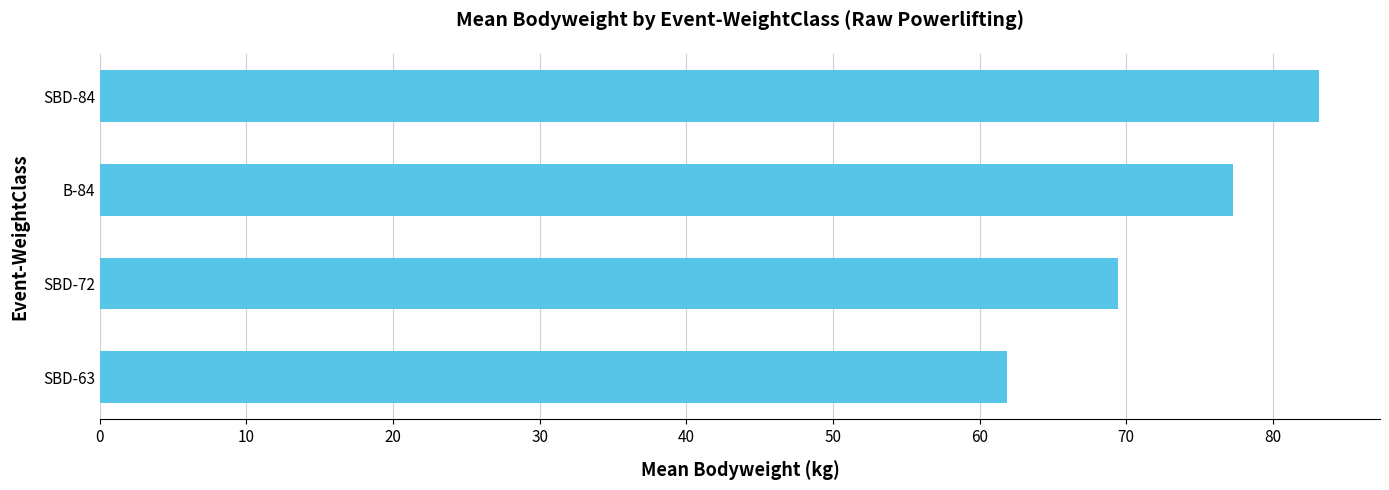

Where is the data nearest to the value 72?

SBD-72